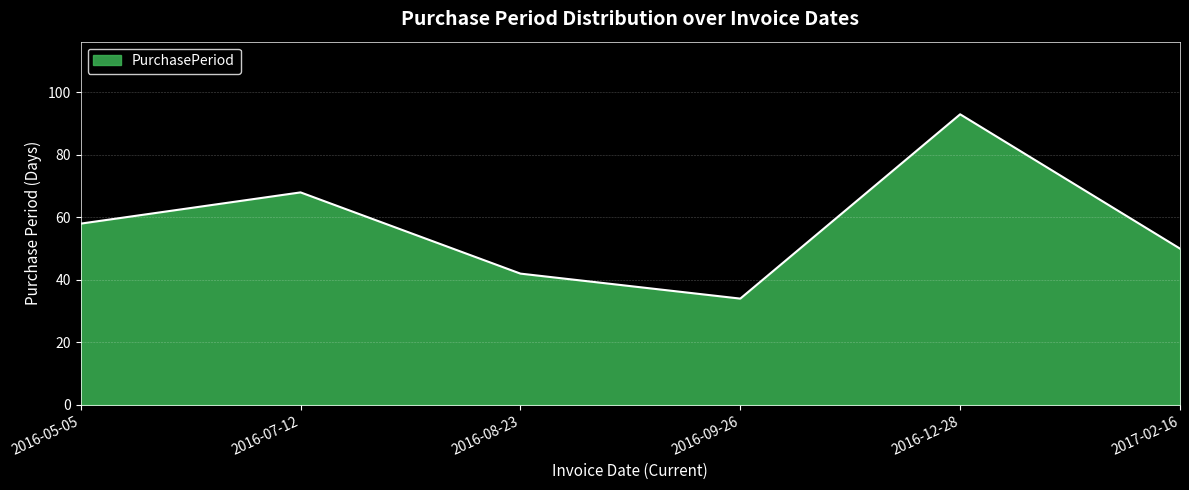

At which category does the chart reach its minimum across all series?

2016-09-26